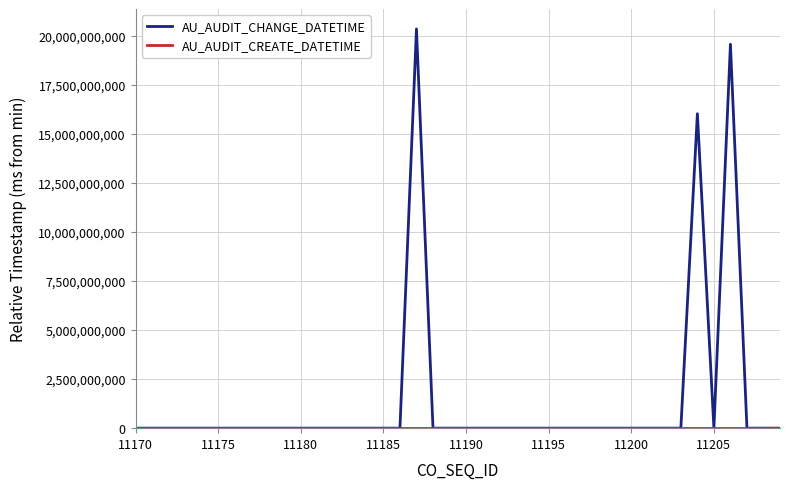

How many lines are shown in the chart?

2